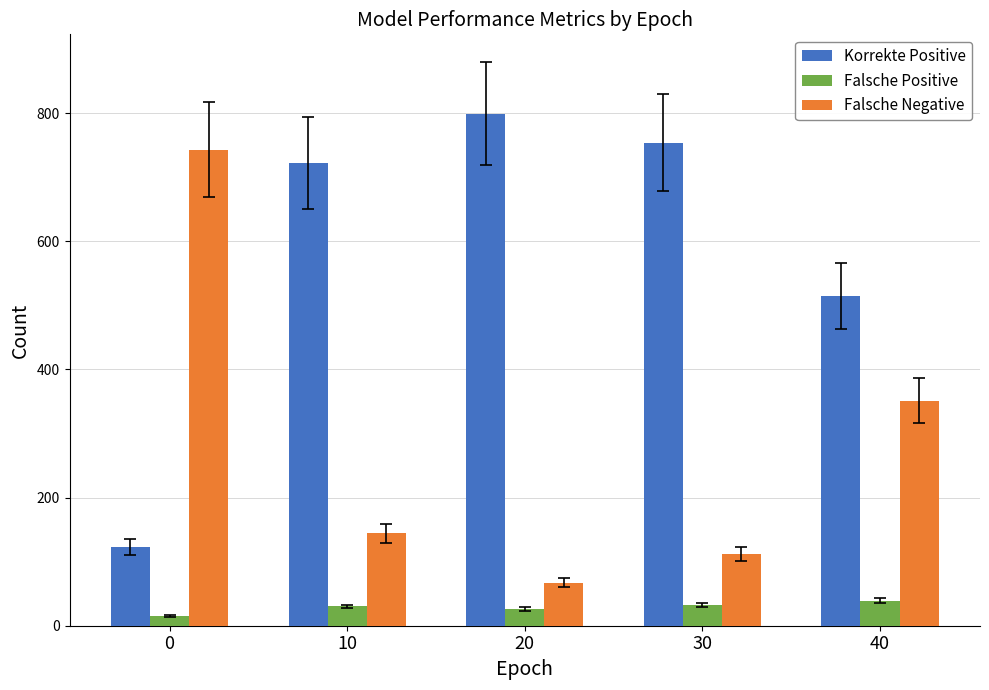

What is the sum of all Falsche Positive values?

142